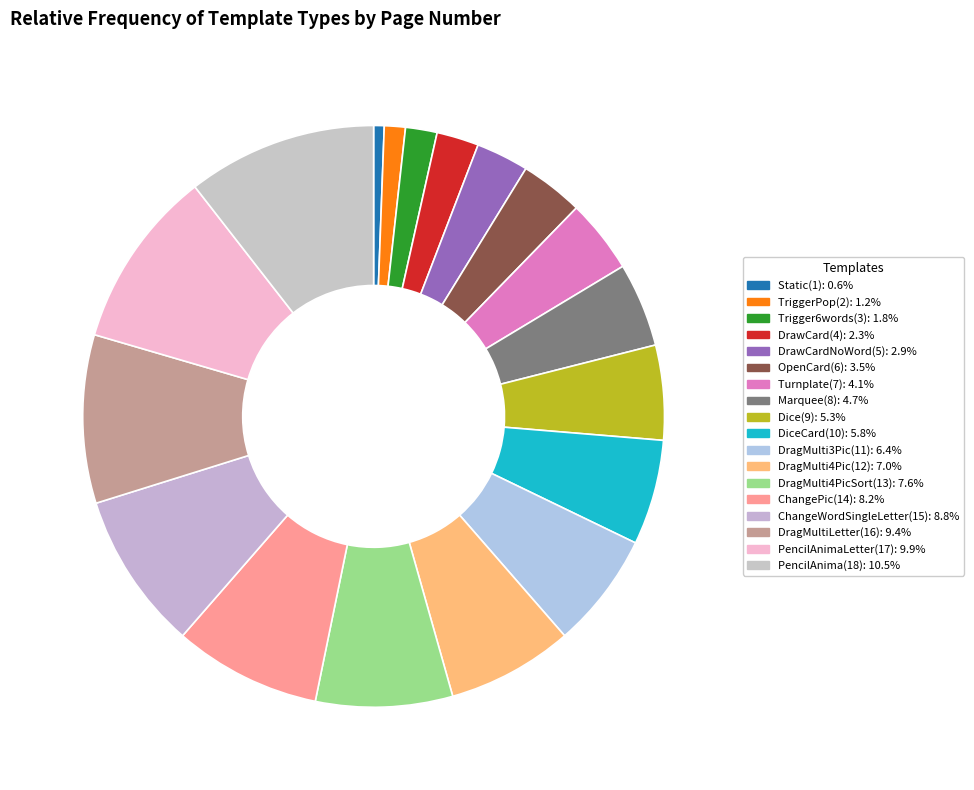

How many slices are in this pie chart?

18